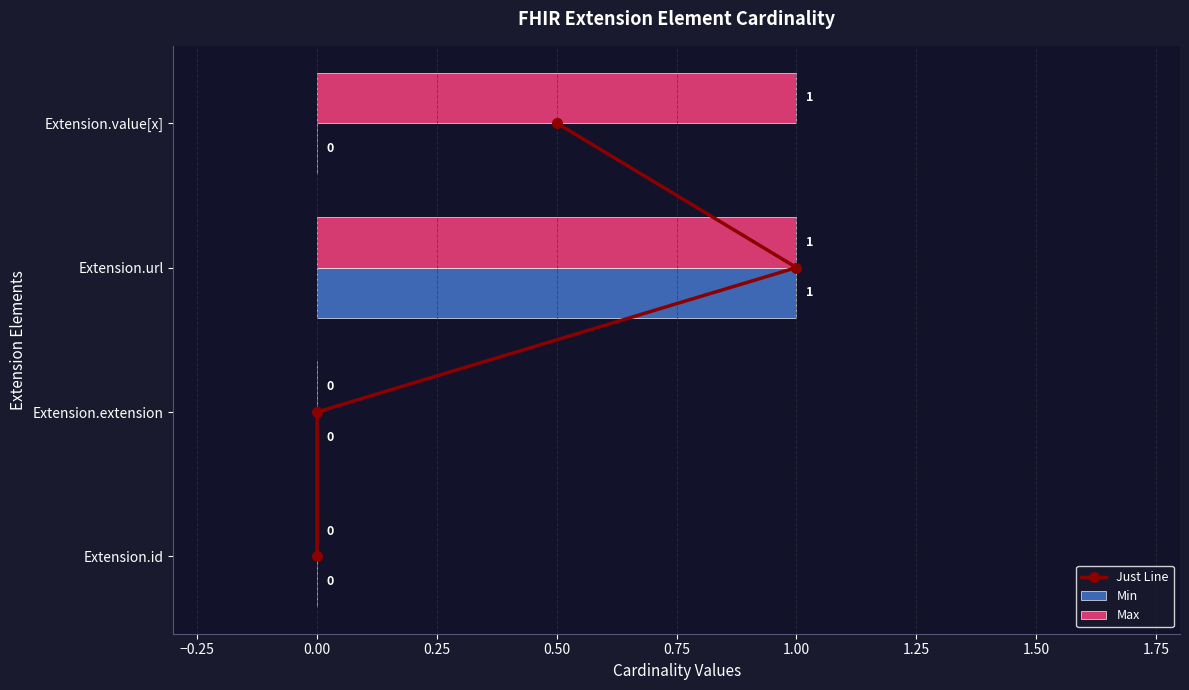

Is it true that Min equals 0 at Extension.value[x]?

True